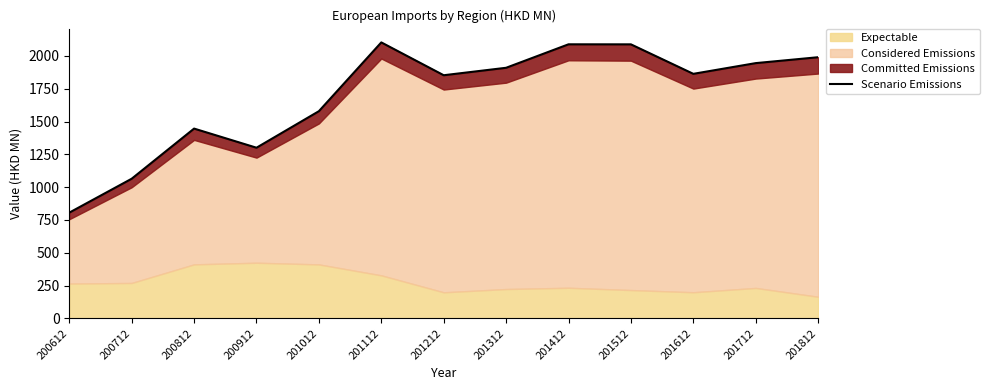

What is the sum of the values at 201212 and 200712?

2917.5